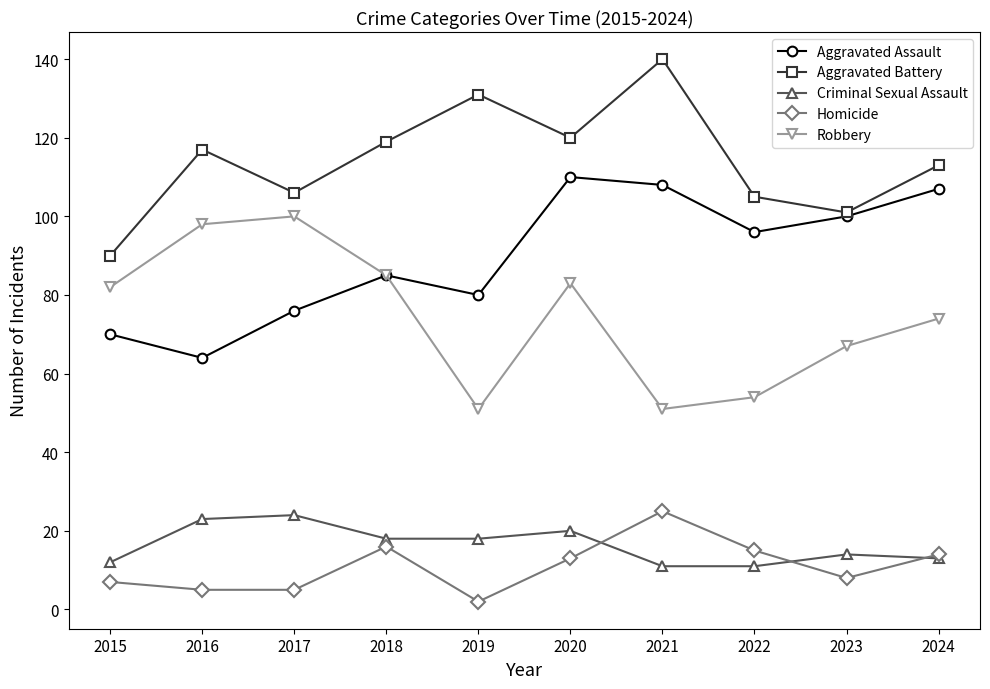

What is the highest value of the Criminal Sexual Assault series?

24